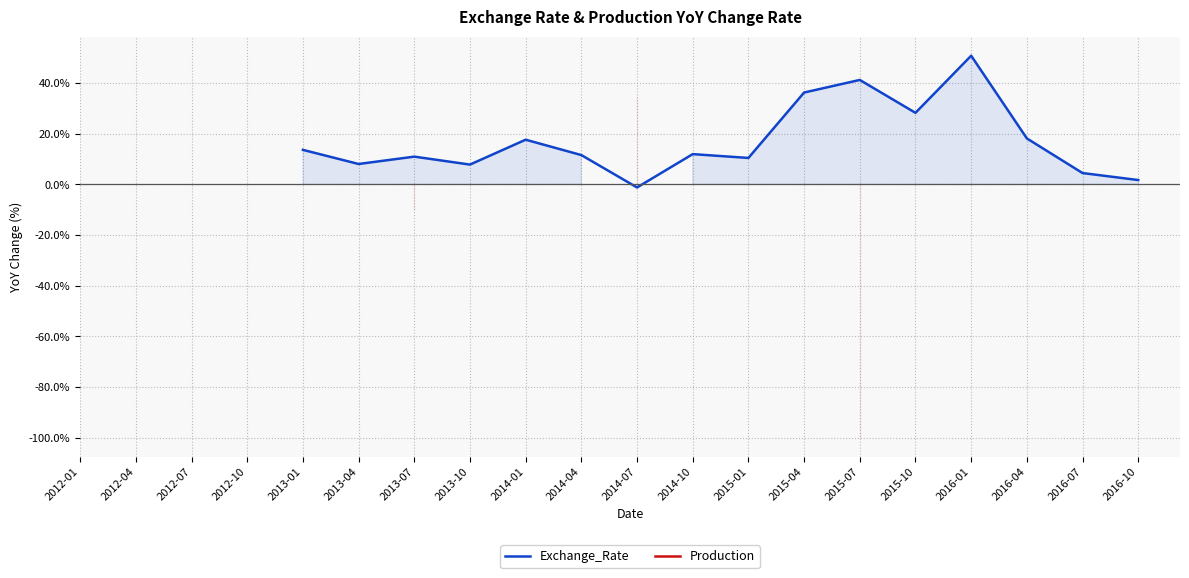

At which category does Exchange_Rate reach its first local valley?

2013-04